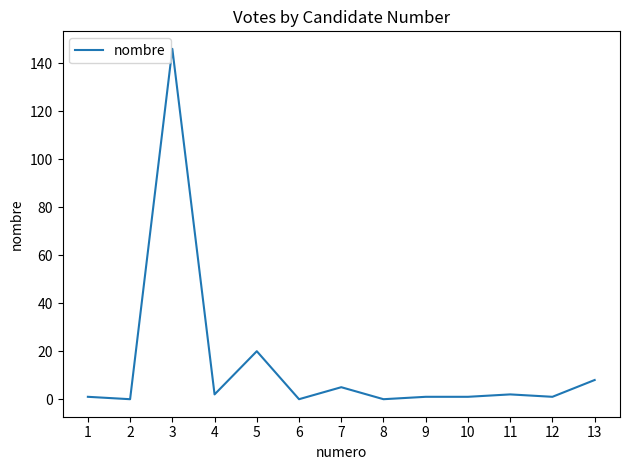

What is the difference between the second highest and minimum values?

20